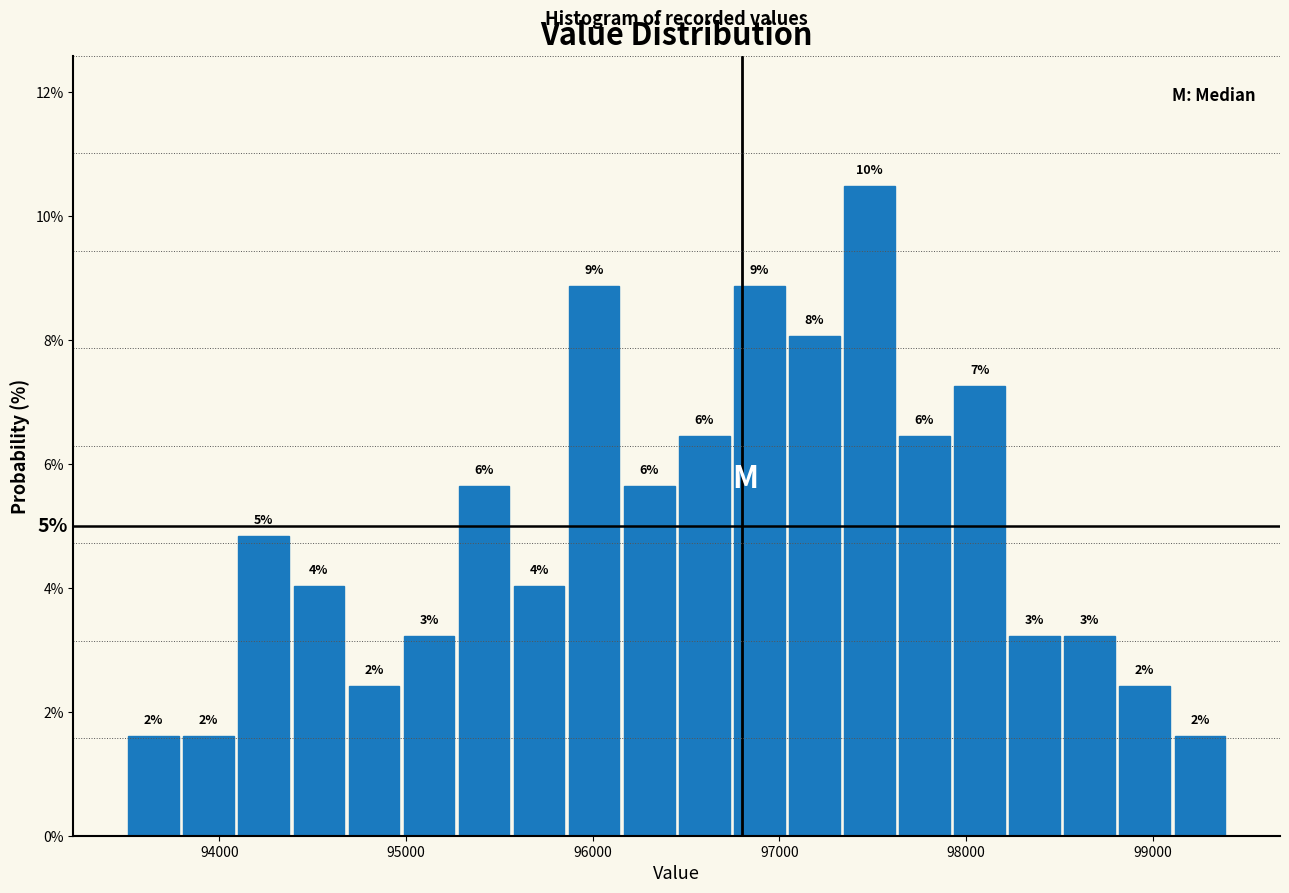

Around what value on the x-axis is the tallest bar? Give the approximate position of its centre, as read against the axis.

97500